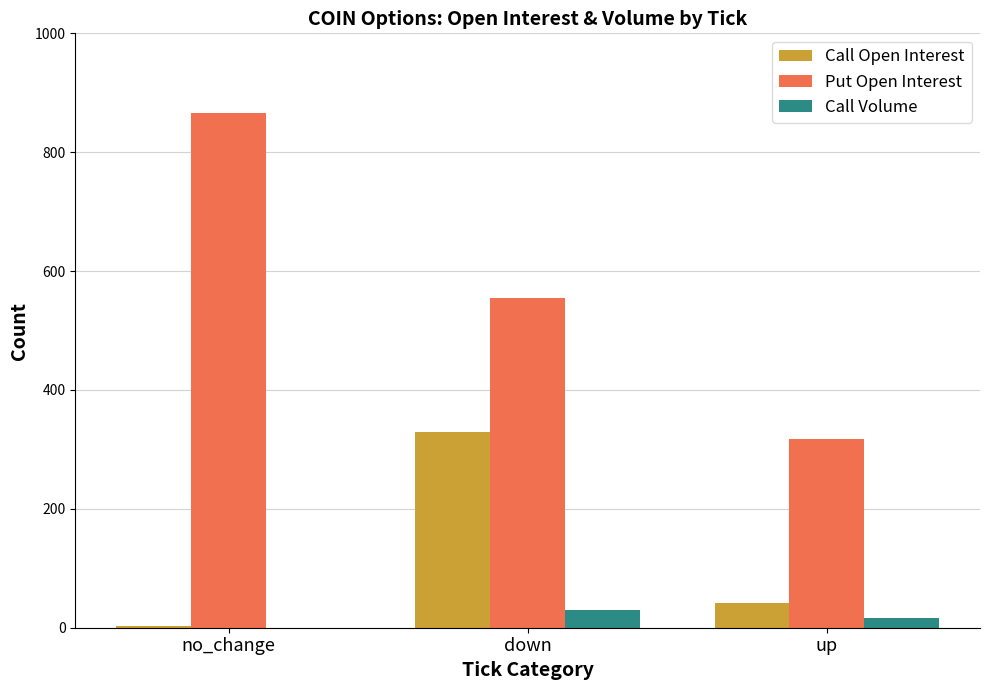

What is the total value across all series at no_change?

869